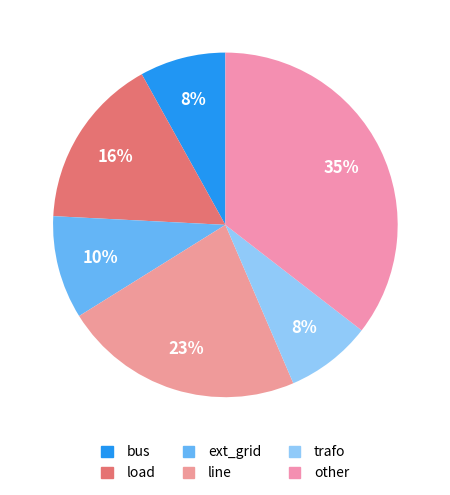

How many segments does this pie chart have?

6